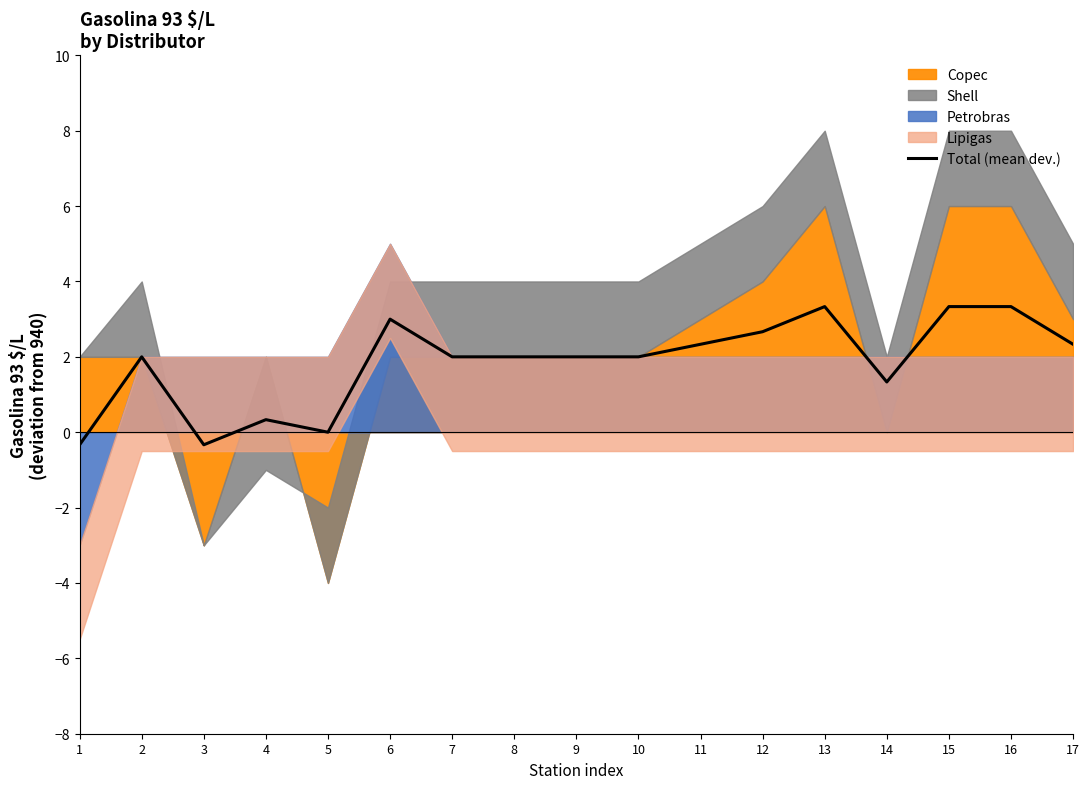

Where is the first local maximum?

2